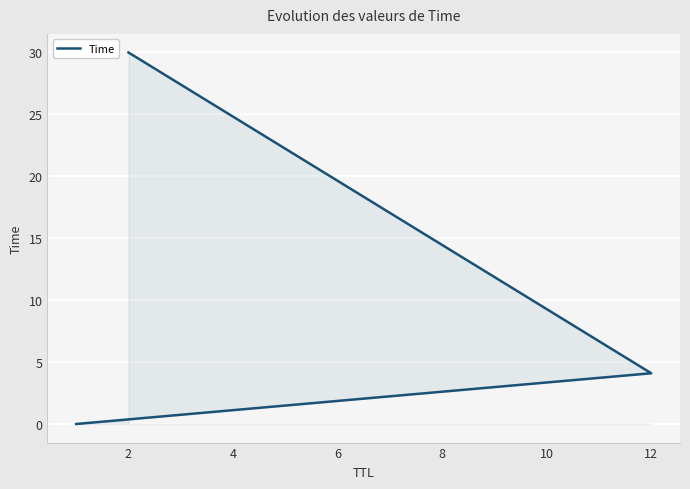

Does the chart display data point markers on the line(s)?

No